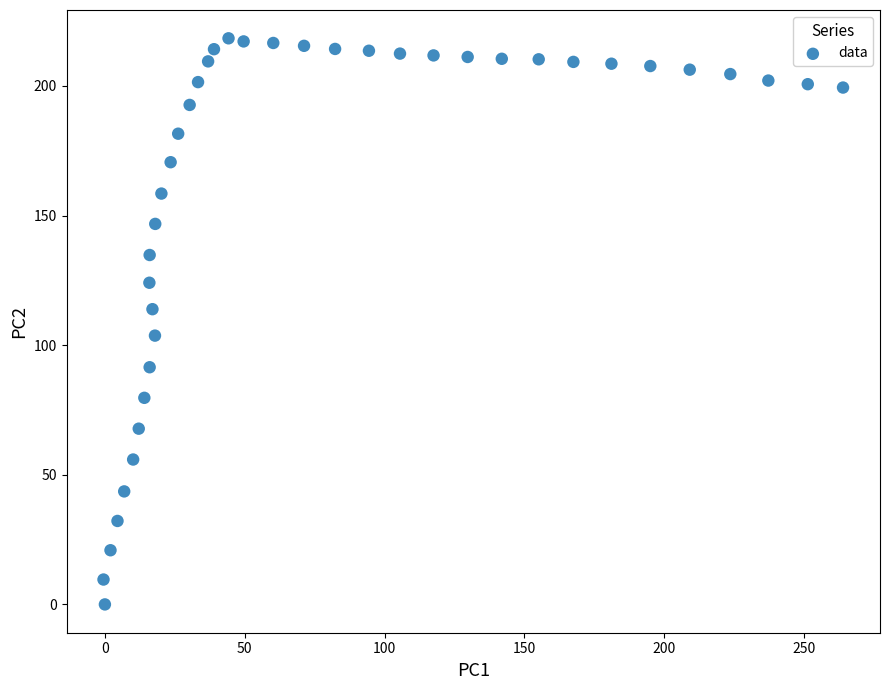

What is the range of Y values (max minus min)?

218.4